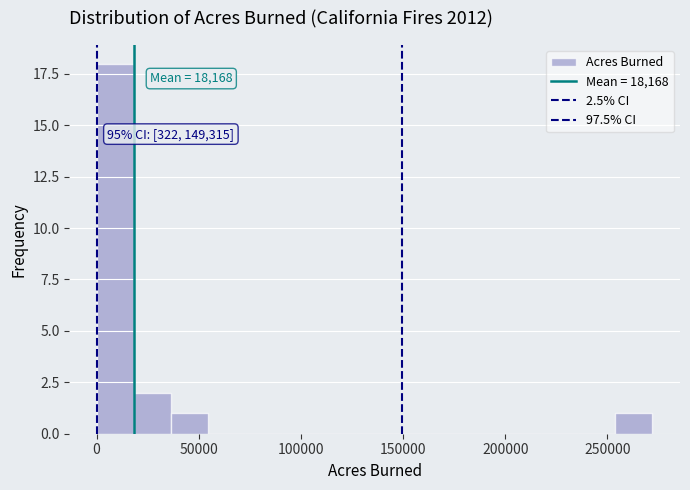

Read against the x-axis, roughly where is the centre of the tallest bar?

10000